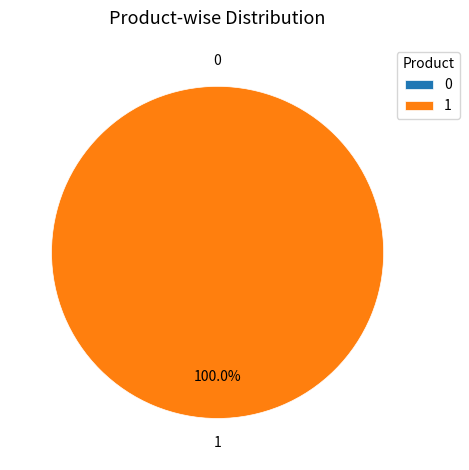

Does 0 account for over 50% of the chart?

No